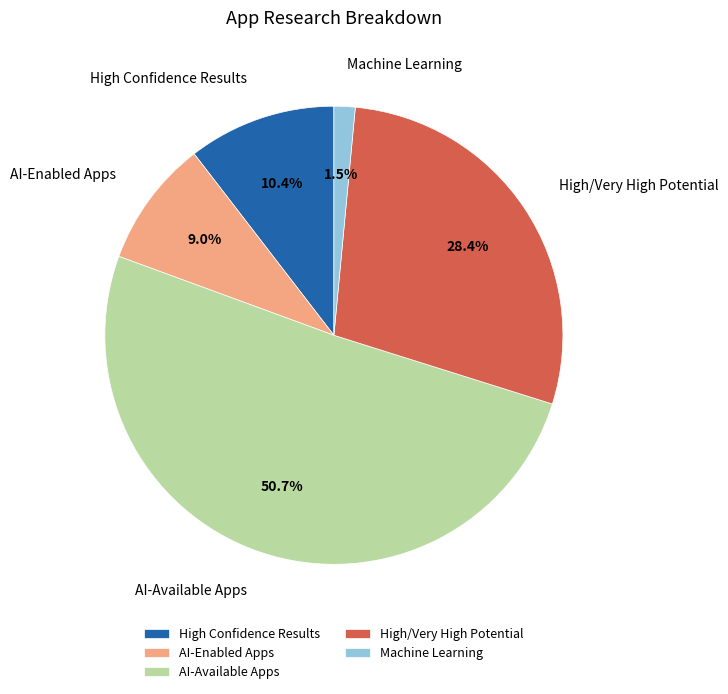

How many slices are in this pie chart?

5